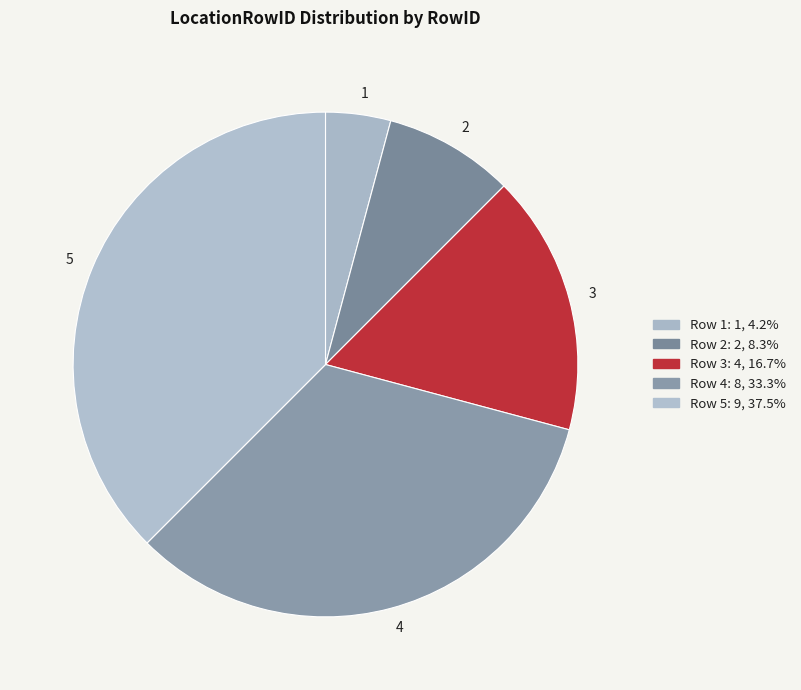

What is the smallest slice in the pie chart?

1